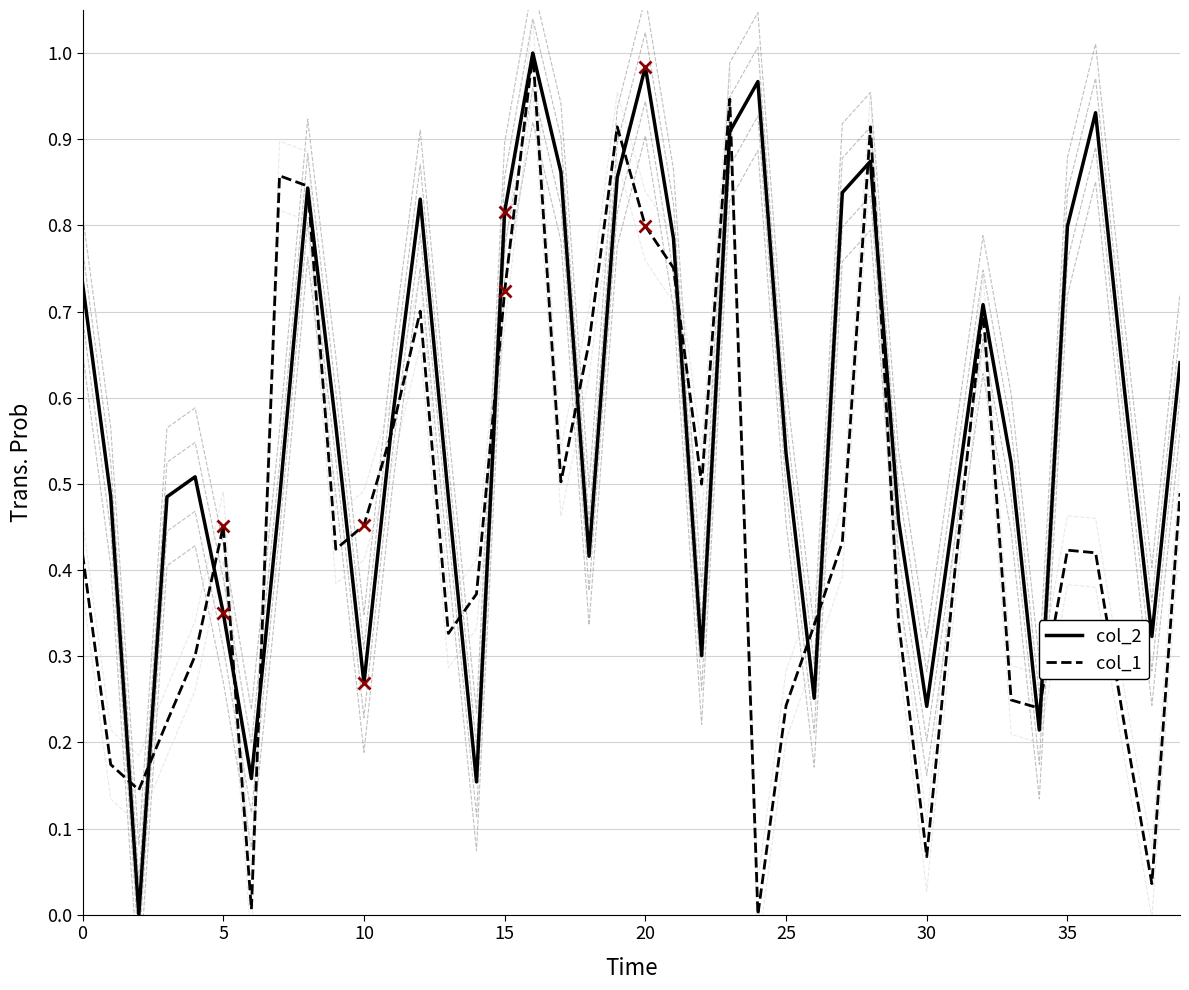

How many data points in col_2 are above 0?

39